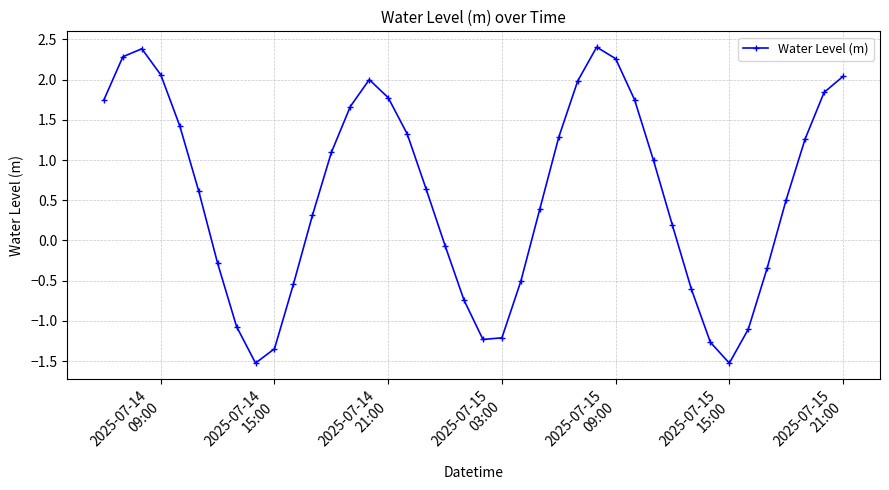

True or false: the data has more than 0 interior local peaks.

True